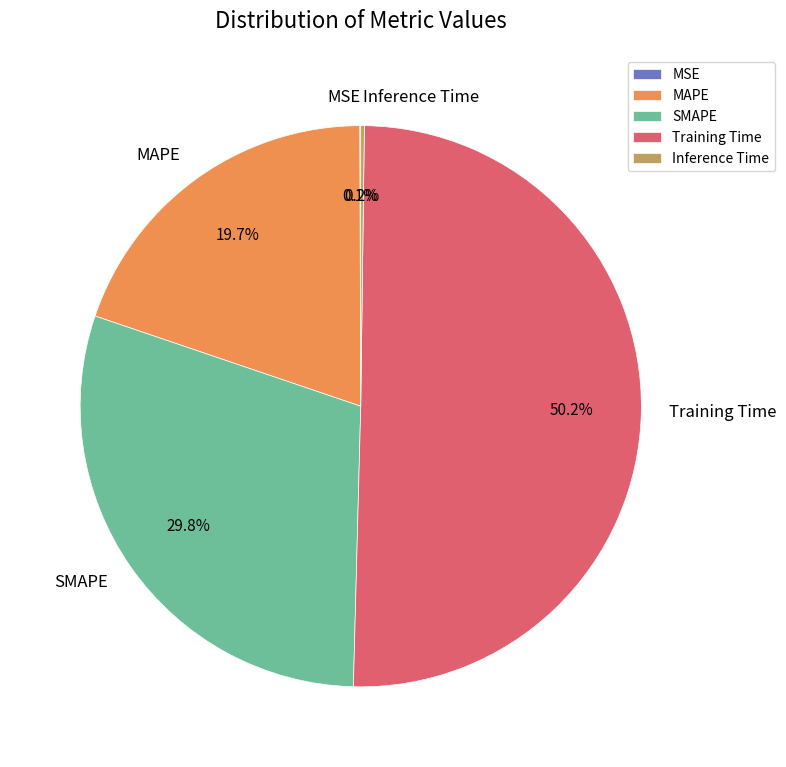

To the nearest percent, what is the average slice percentage?

20%